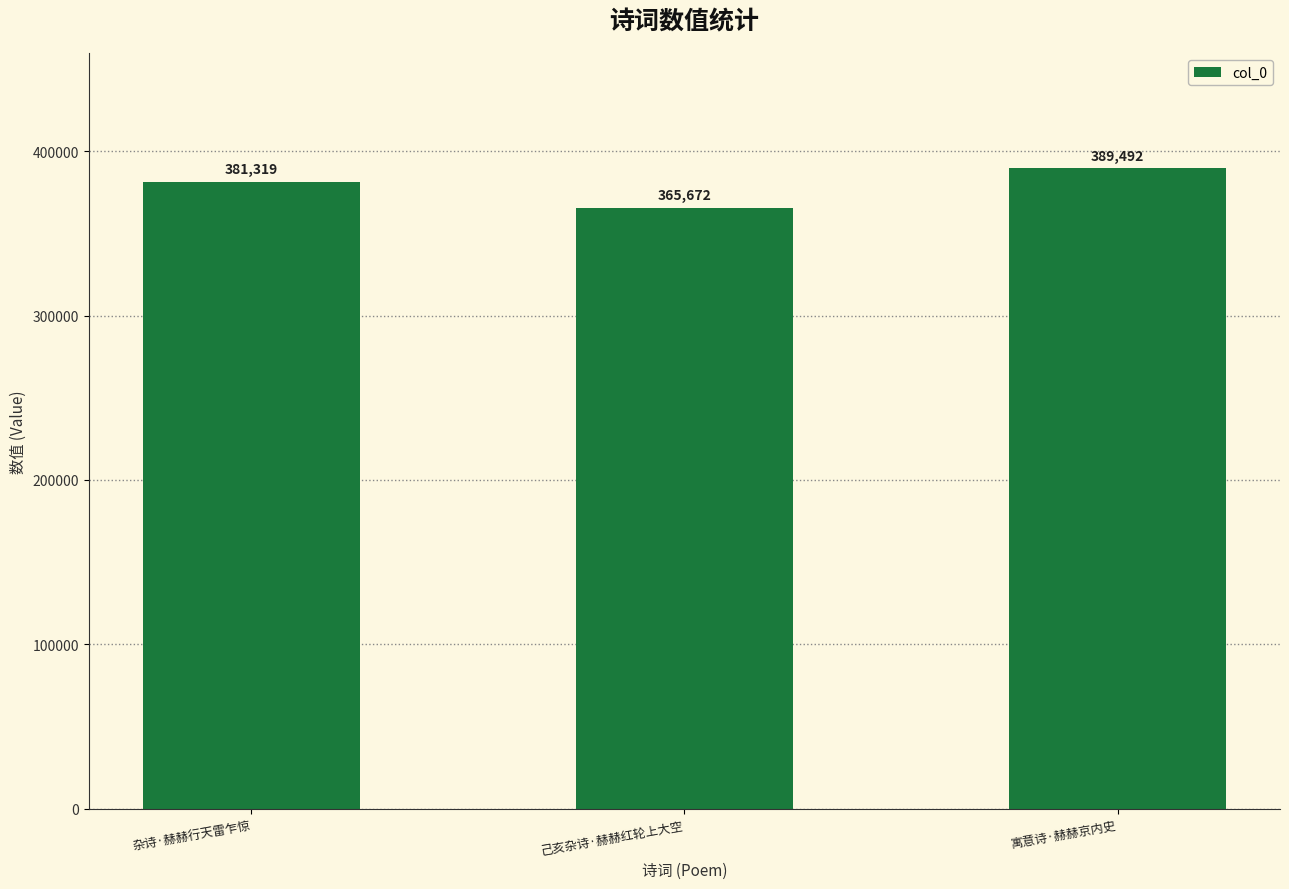

List the labels in order of value, smallest first.

己亥杂诗·赫赫红轮上大空, 杂诗·赫赫行天雷乍惊, 寓意诗·赫赫京内史